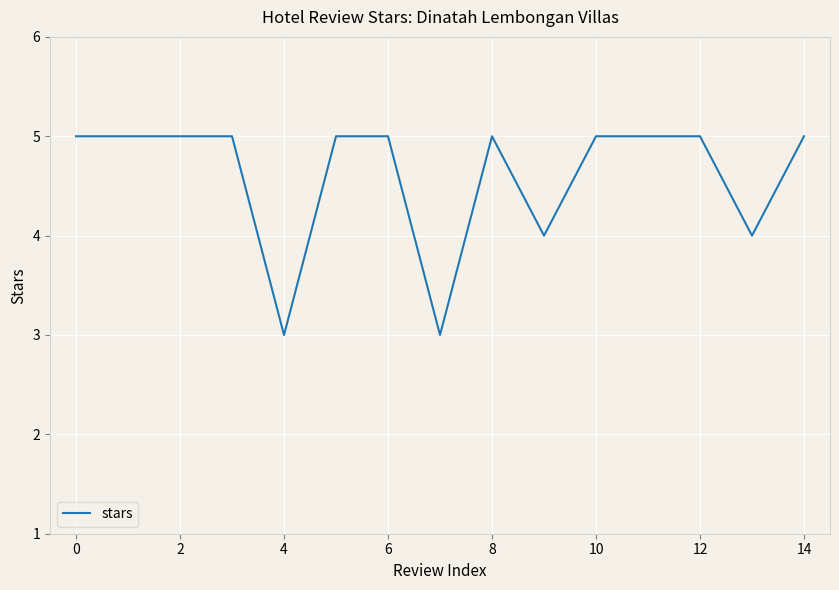

What is the maximum value shown in the chart?

5